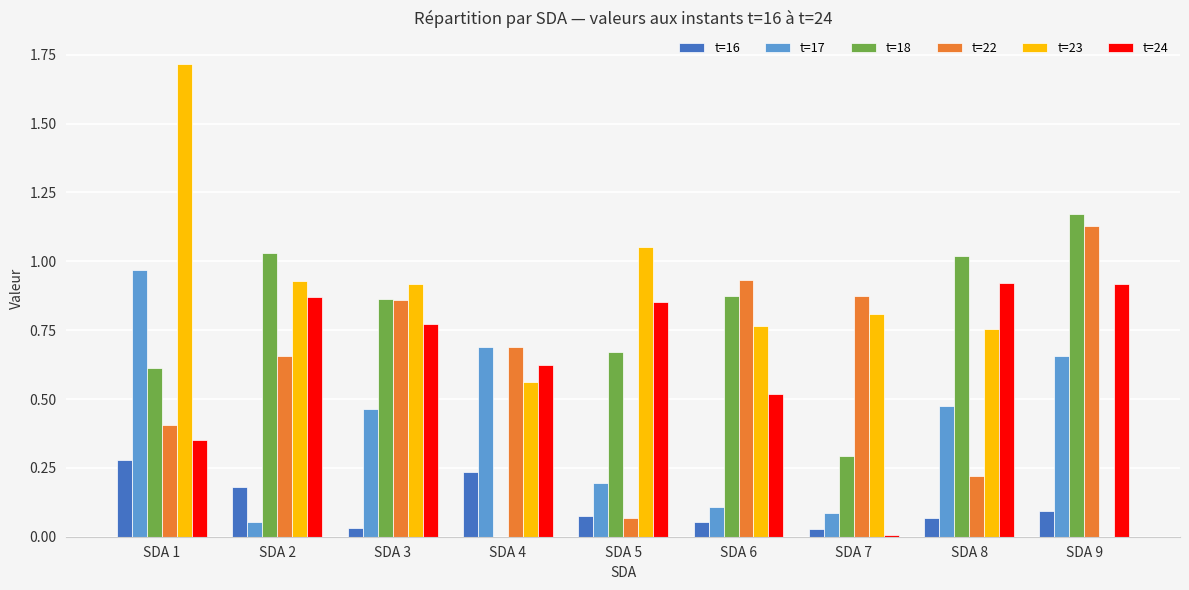

What is the total value across all series at SDA 9?

4.0